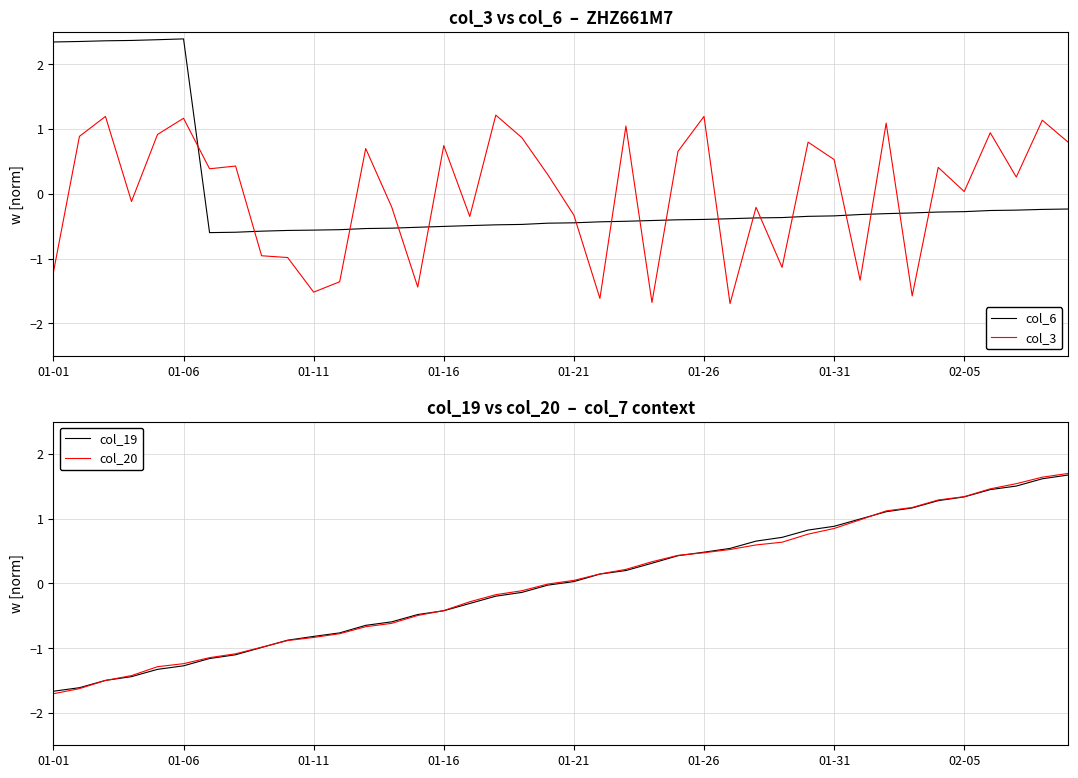

The col_20 series shows -0.5 at 02-05. True or false?

False